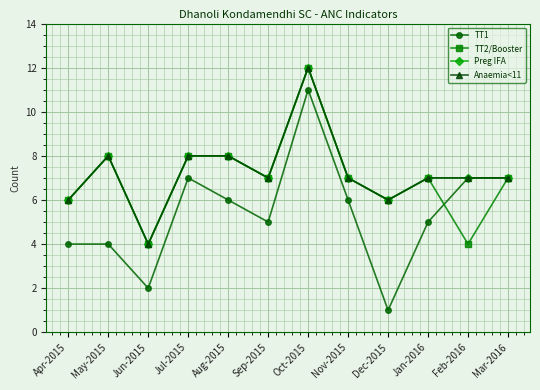

Is this an area chart (filled region under the line)?

No